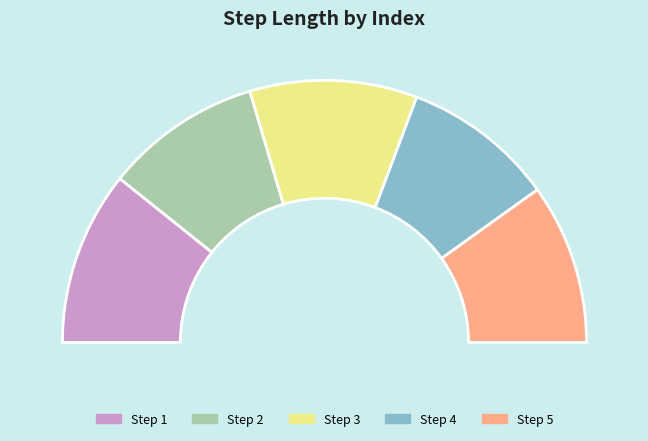

The 2 slice represents 19% of the pie. True or false?

True